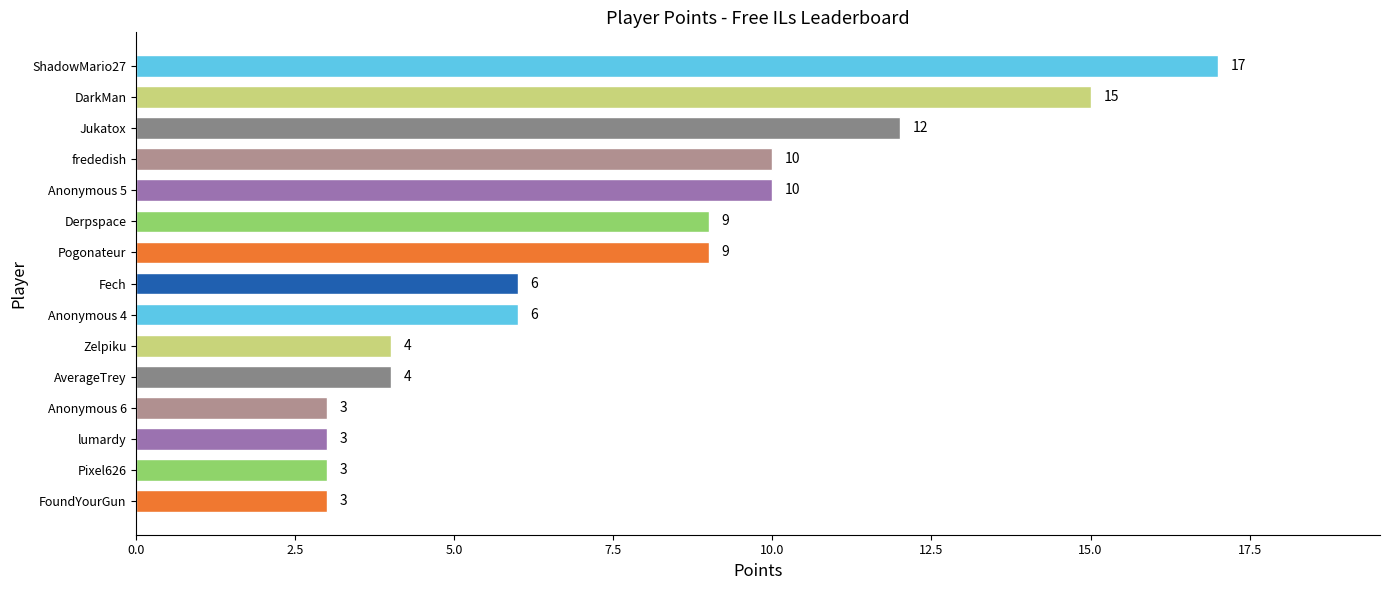

What is the average value?

8